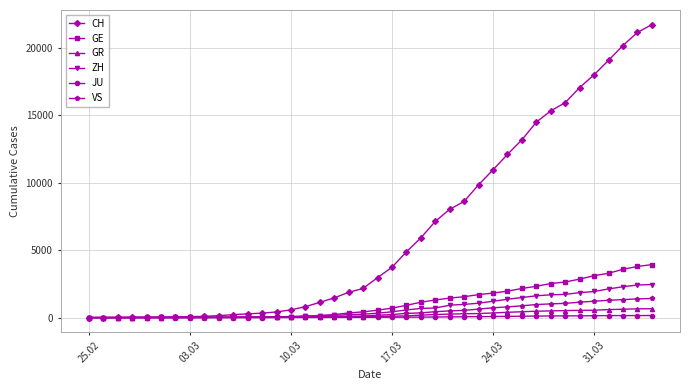

Which series has the largest total across all categories?

CH